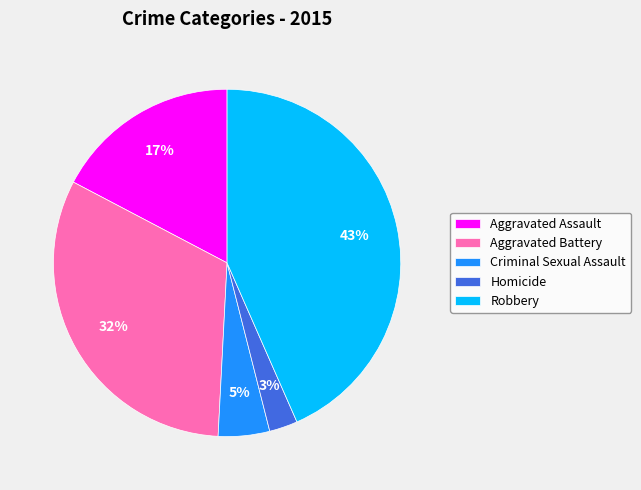

Does Criminal Sexual Assault account for over 50% of the chart?

No